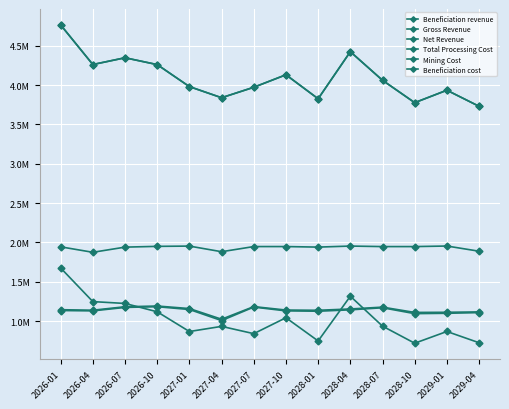

Does the chart have visible grid lines?

Yes